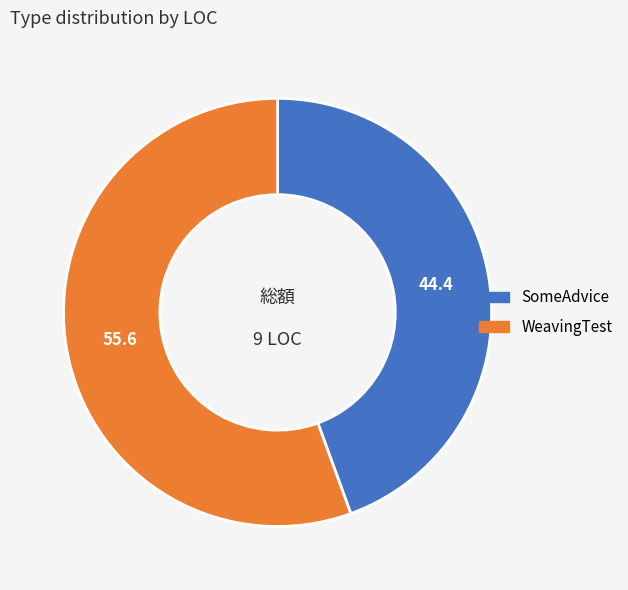

Which slice is the largest?

WeavingTest